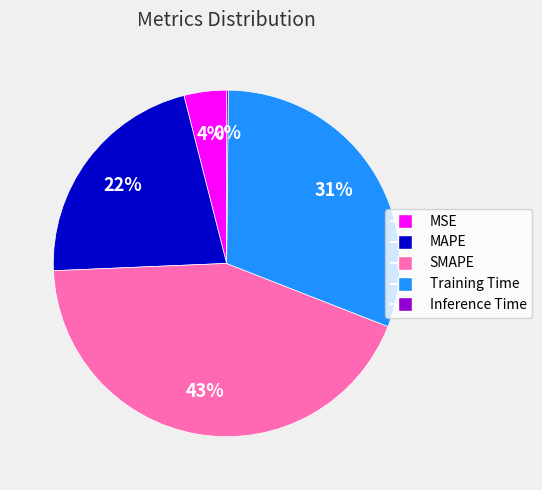

Approximately how many times larger is the value at SMAPE compared to MAPE?

2.0